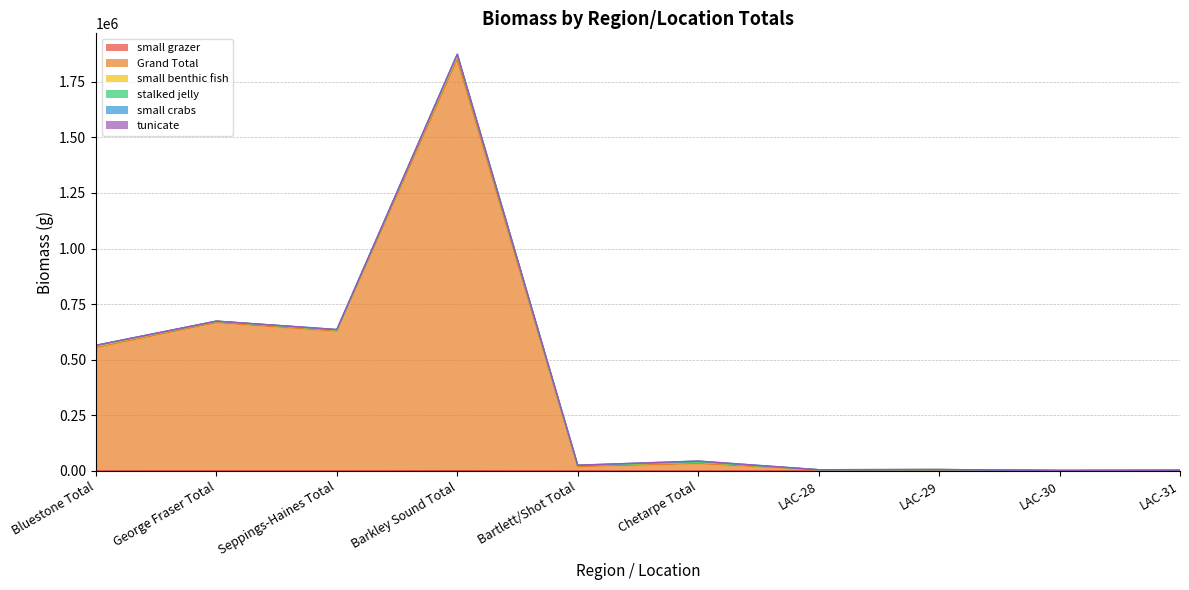

Which category has the highest value across all series?

Barkley Sound Total